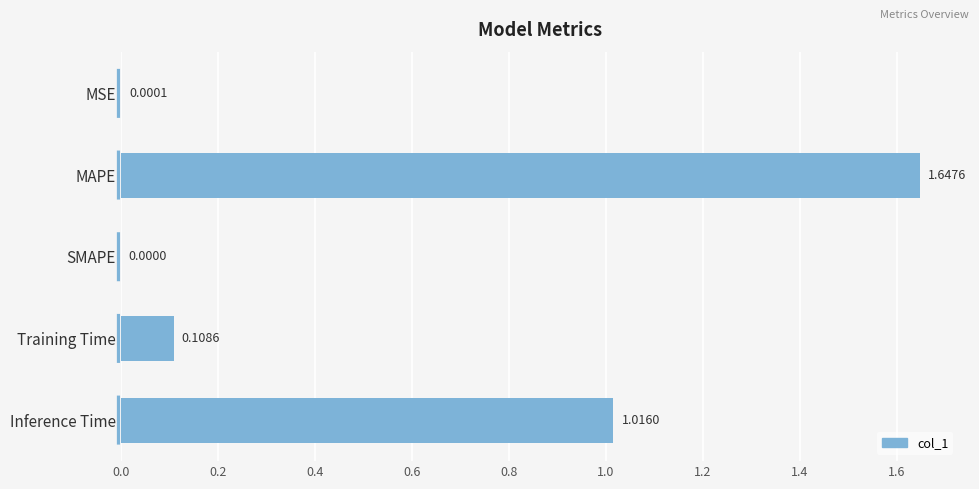

Count the number of values greater than 0.

4